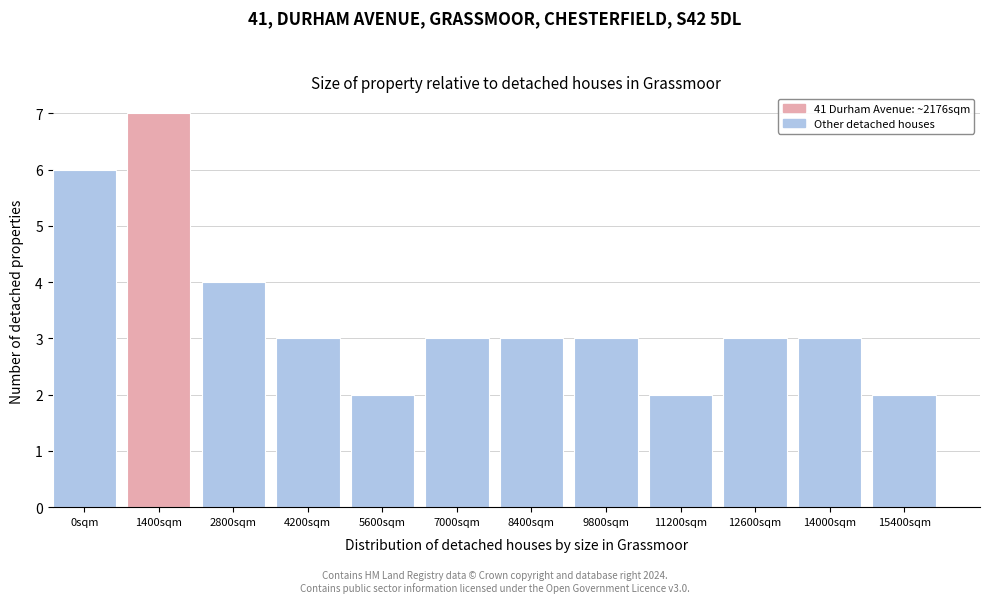

Reading left to right, extract all data points from this chart.

6	7	4	3	2	3	3	3	2	3	3	2